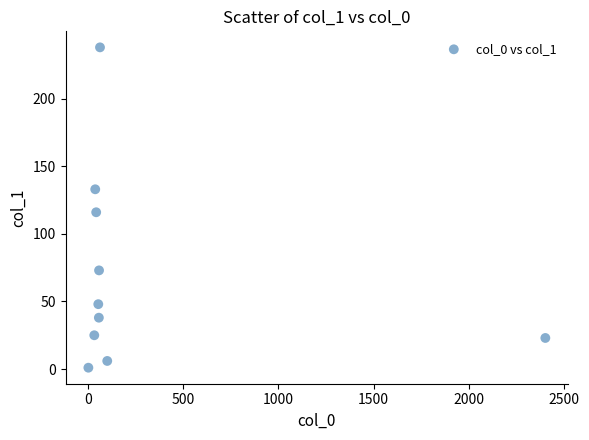

What Y value in the scatter plot is closest to 119?

116